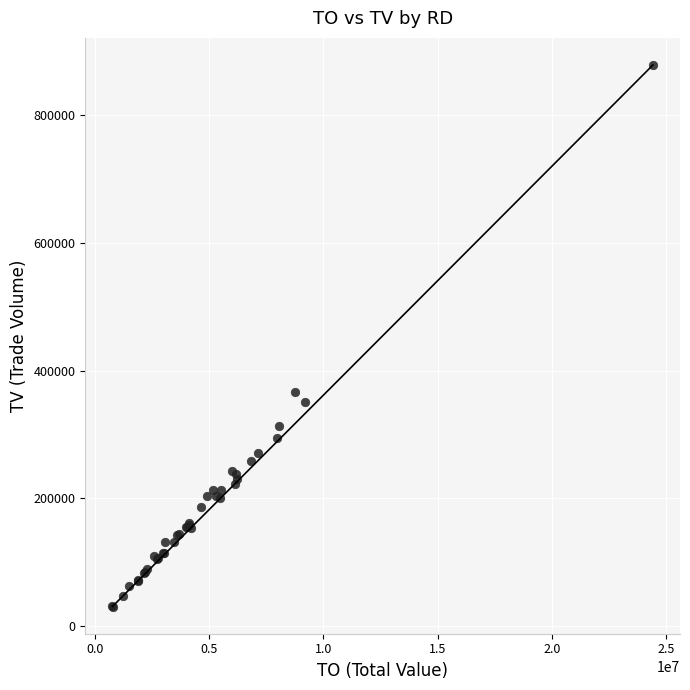

What Y value in the scatter plot is closest to 454542?

366720